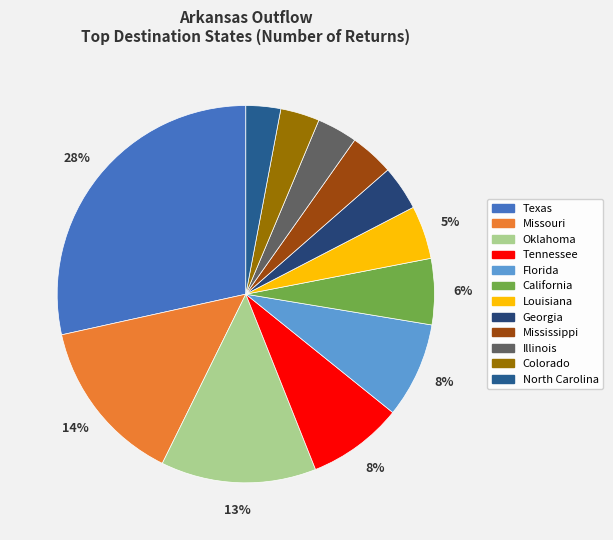

Count the number of slices in the pie.

12